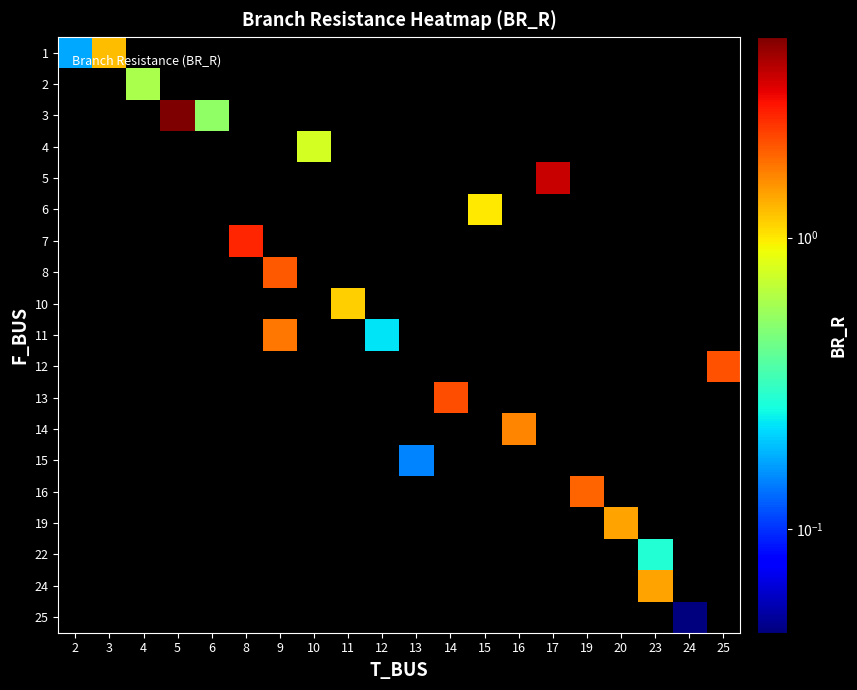

What is the approximate value of 2 at 4?

0.6